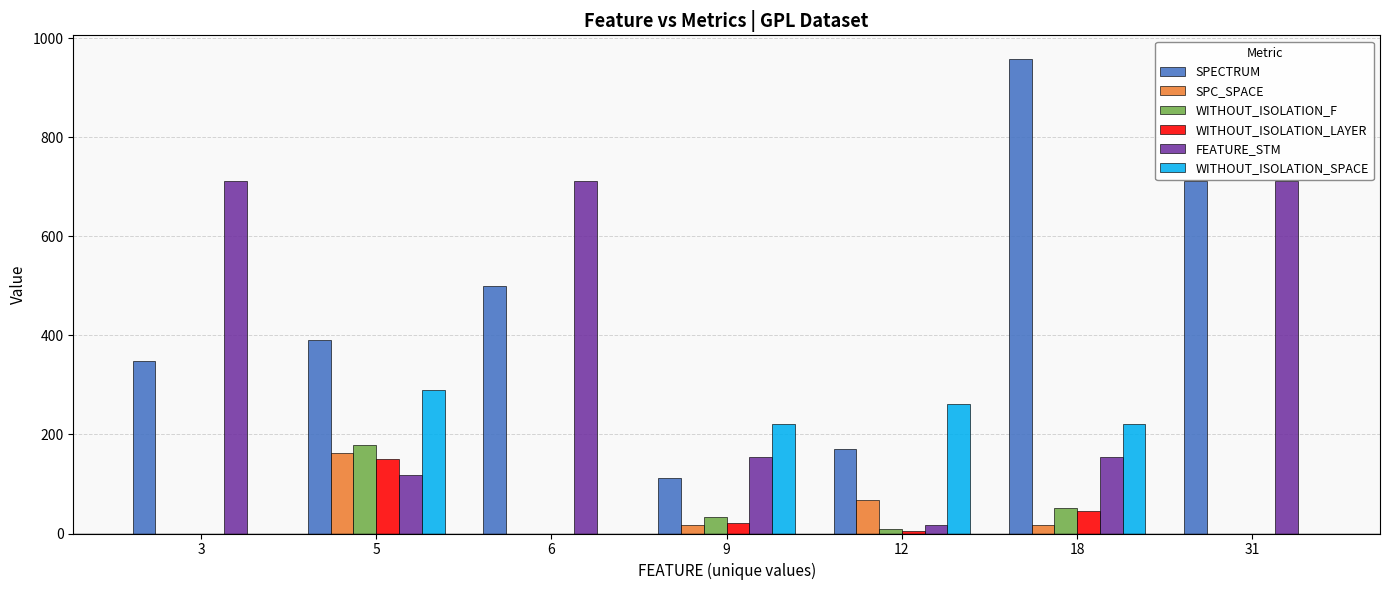

What is the average value of the FEATURE_STM series?

369